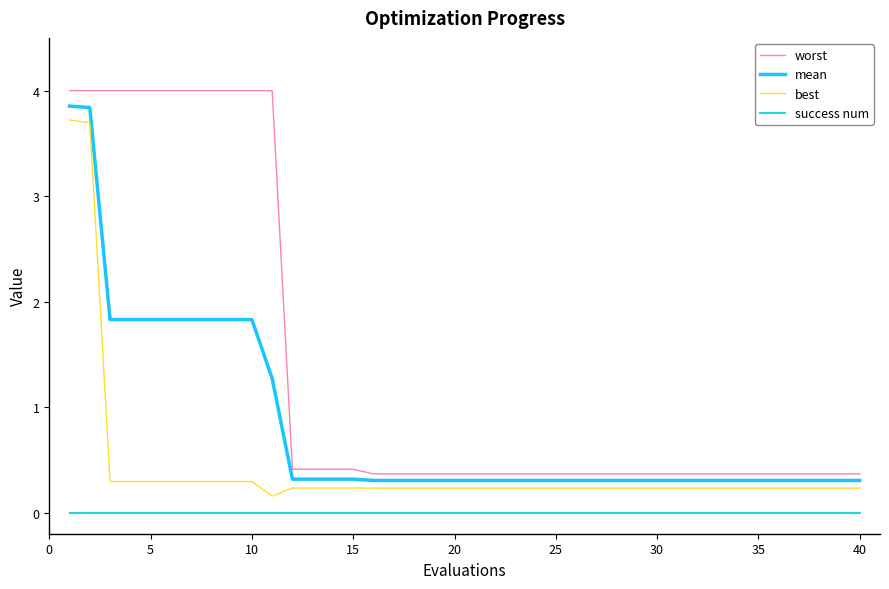

What is the difference between the maximum and minimum values in the best series?

3.6